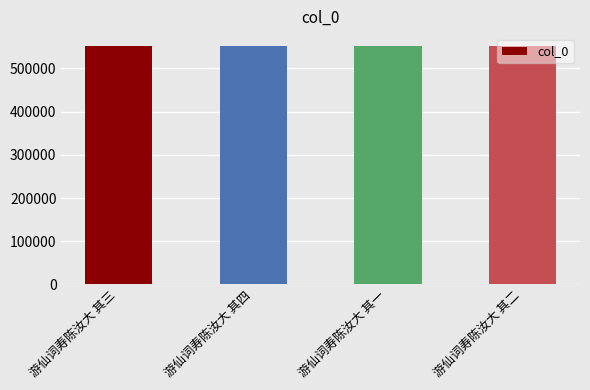

Count the values in the range 551671 to 551673.

3